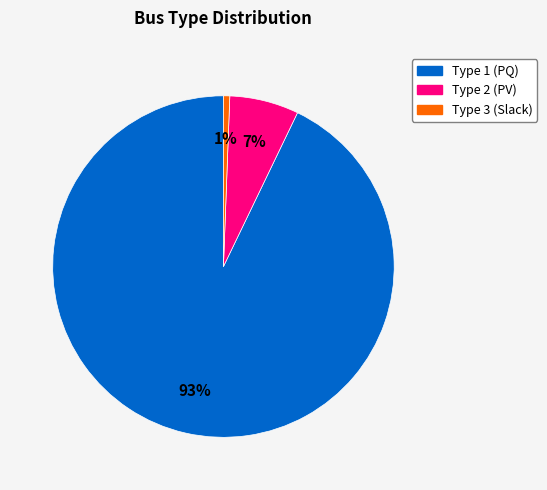

Which has a higher value, Type 1 (PQ) or Type 2 (PV)?

Type 1 (PQ)